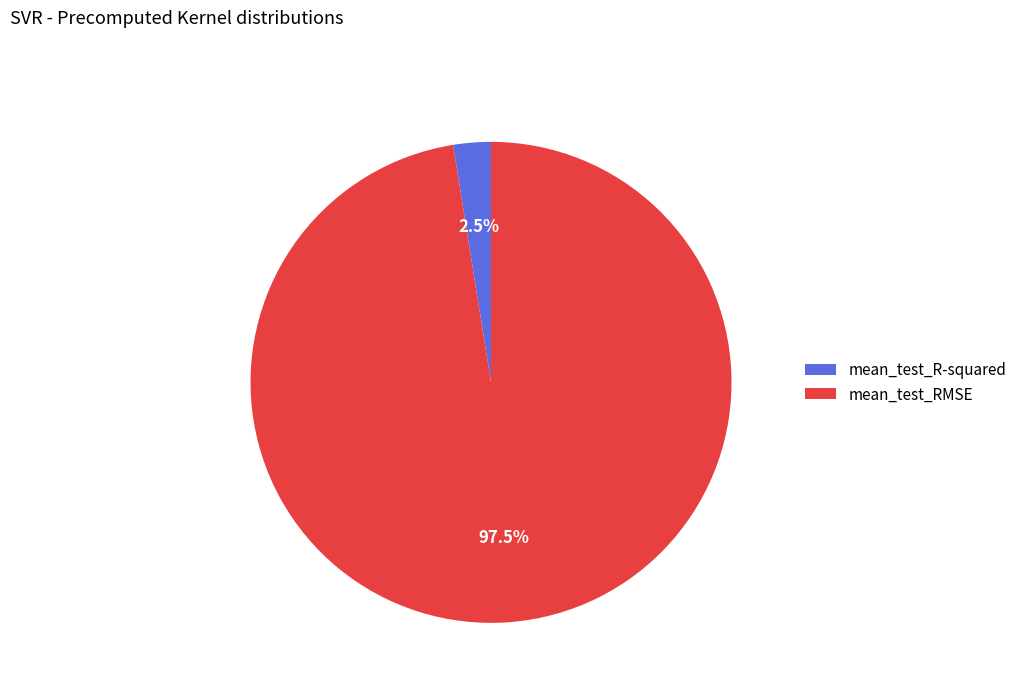

Which category accounts for the majority?

mean_test_RMSE